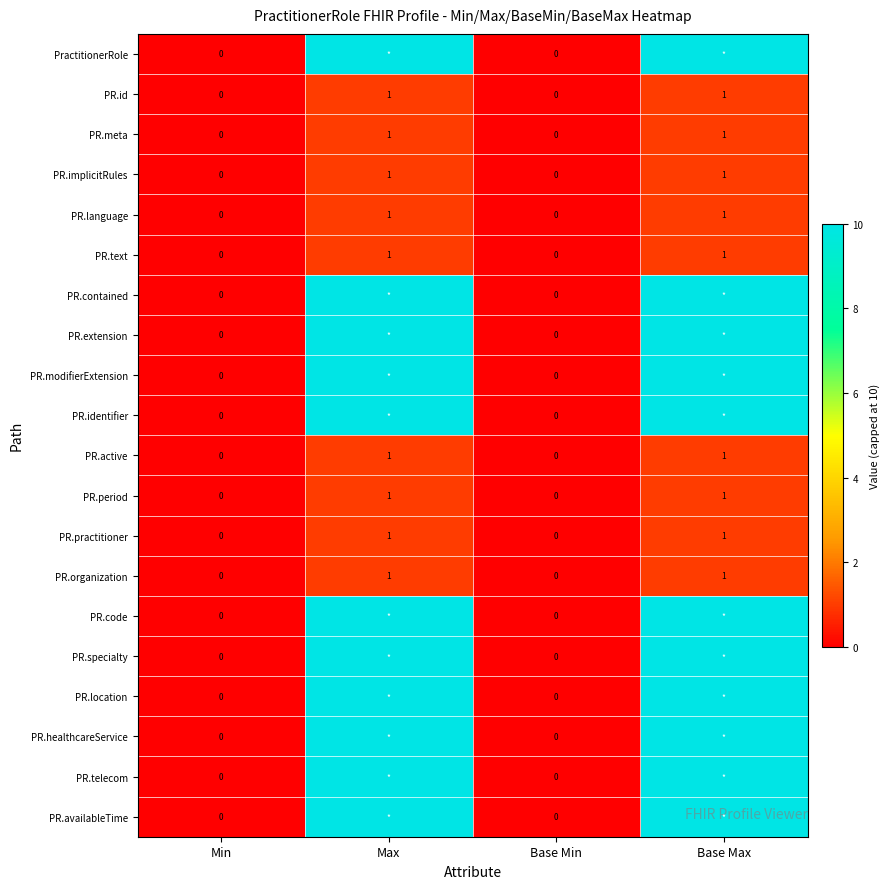

The value of PR.period at Max is 1. True or false?

True